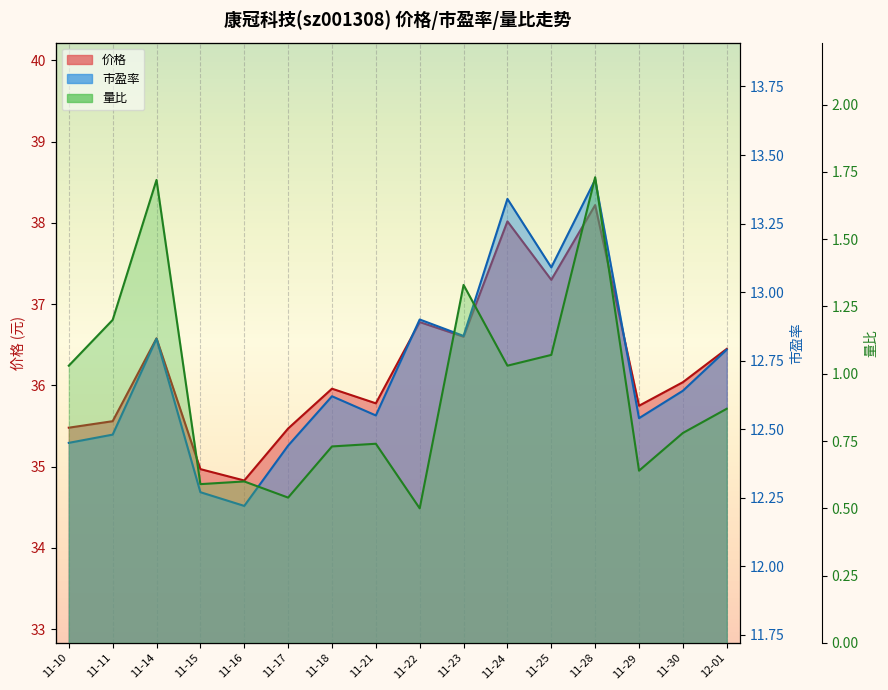

How many distinct data groups are displayed?

3